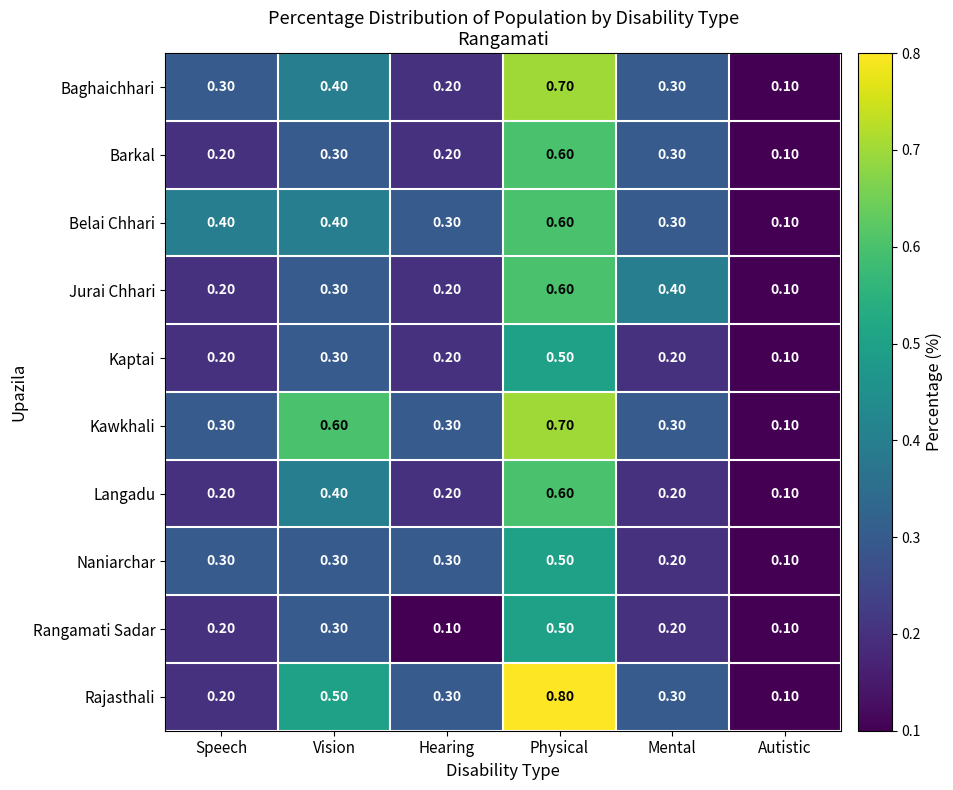

Where is Langadu nearest to the value 0?

Autistic